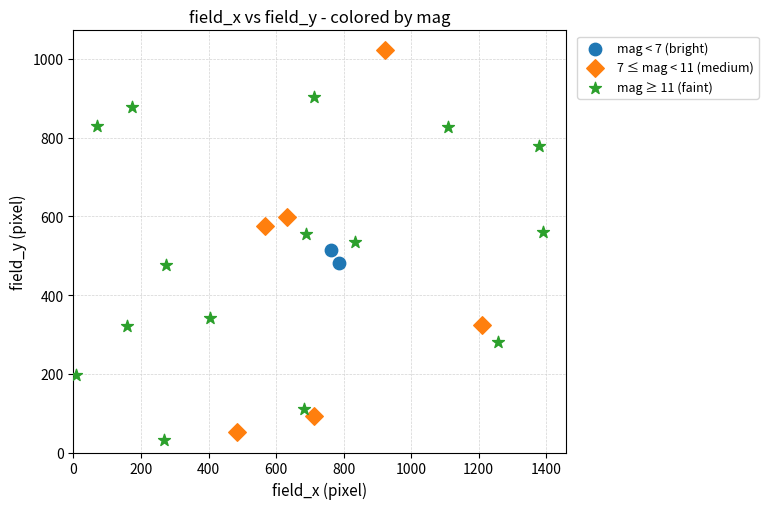

What are all the series names shown in the legend?

mag < 7 (bright), 7 ≤ mag < 11 (medium), mag ≥ 11 (faint)